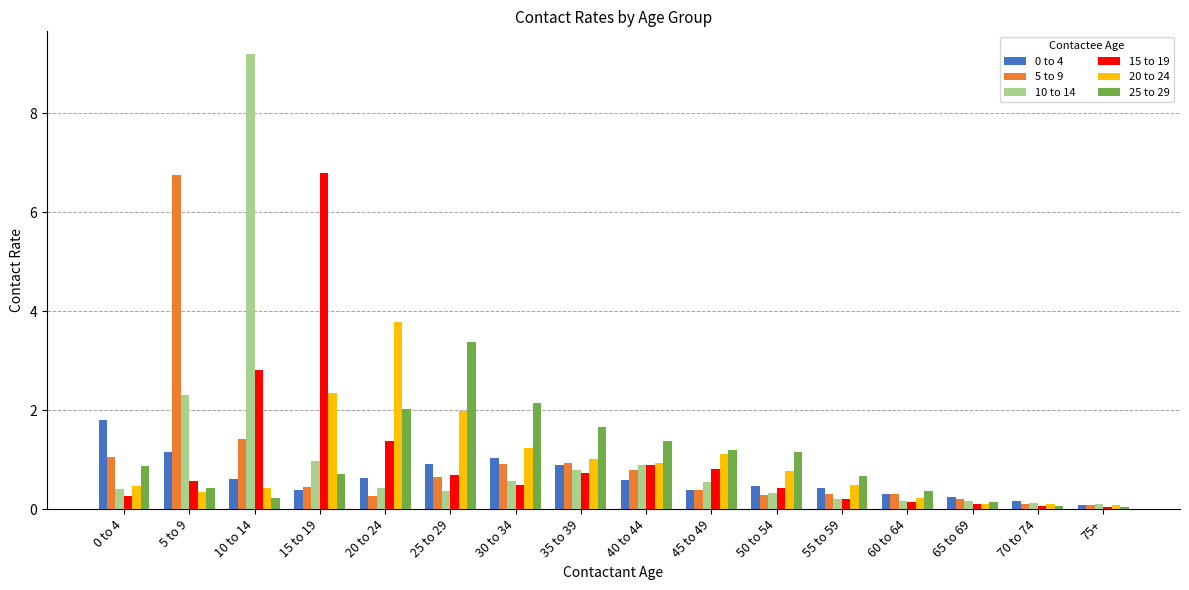

What is the maximum value shown in the chart?

9.2